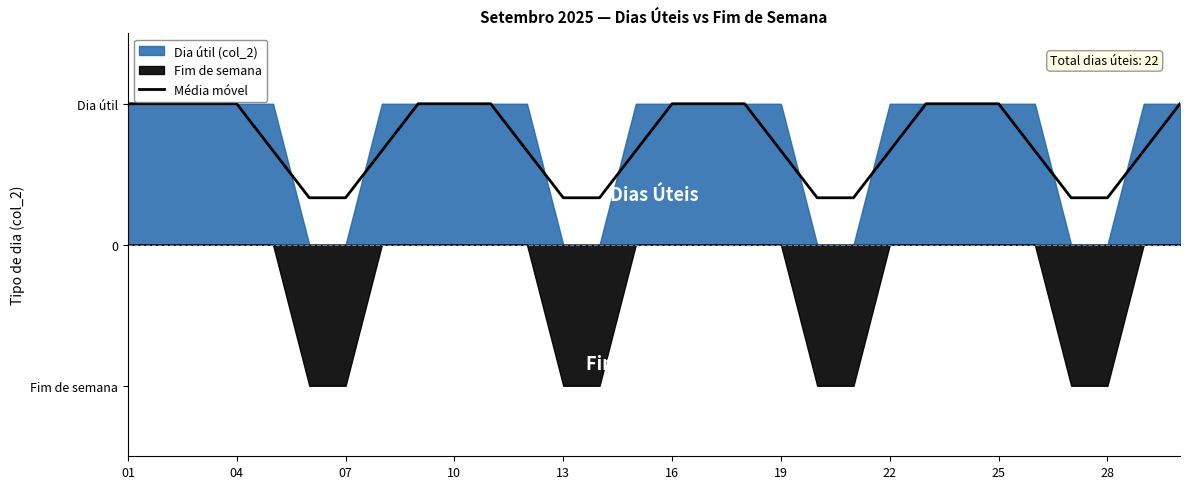

Count the number of categories in the chart.

30